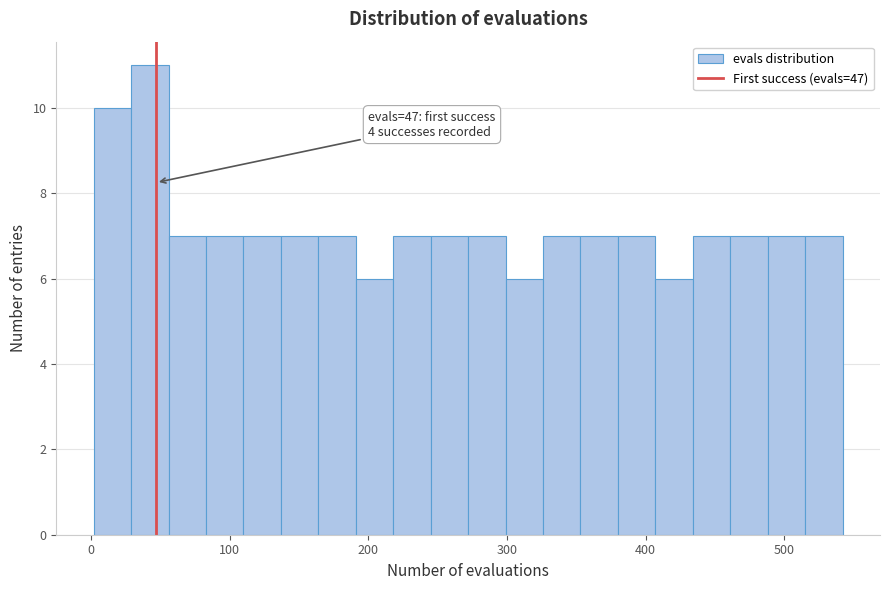

Around what value on the x-axis is the tallest bar? Give the approximate position of its centre, as read against the axis.

40